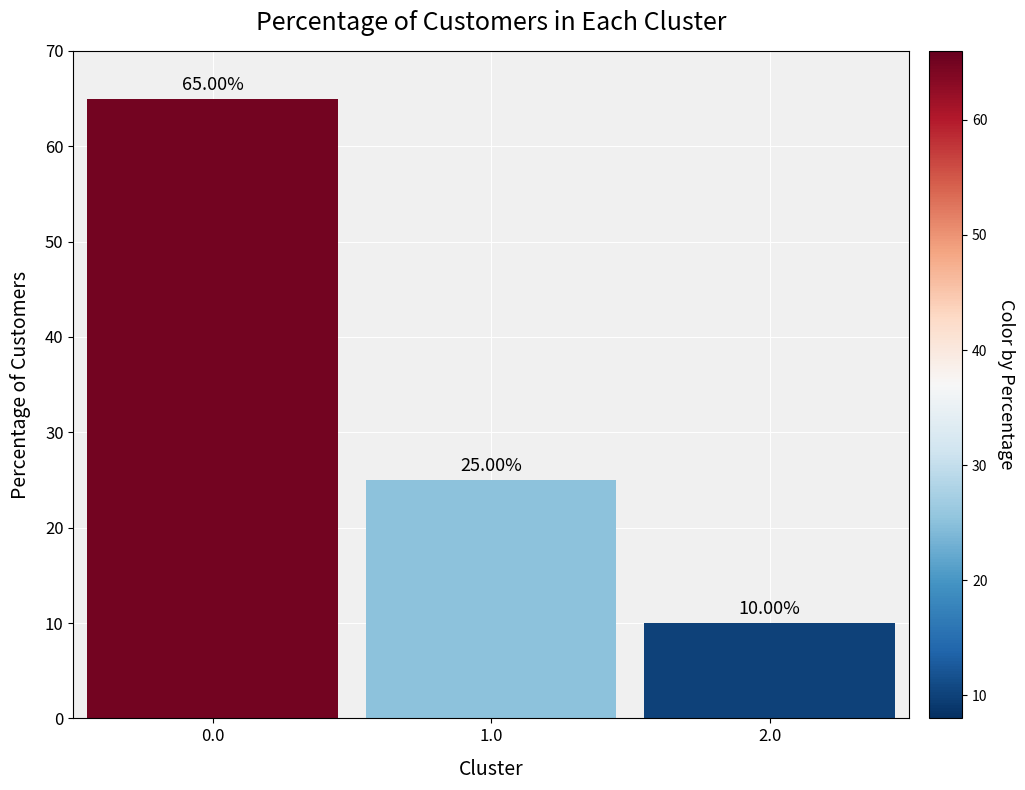

The value at 0.0 is 65. True or false?

True